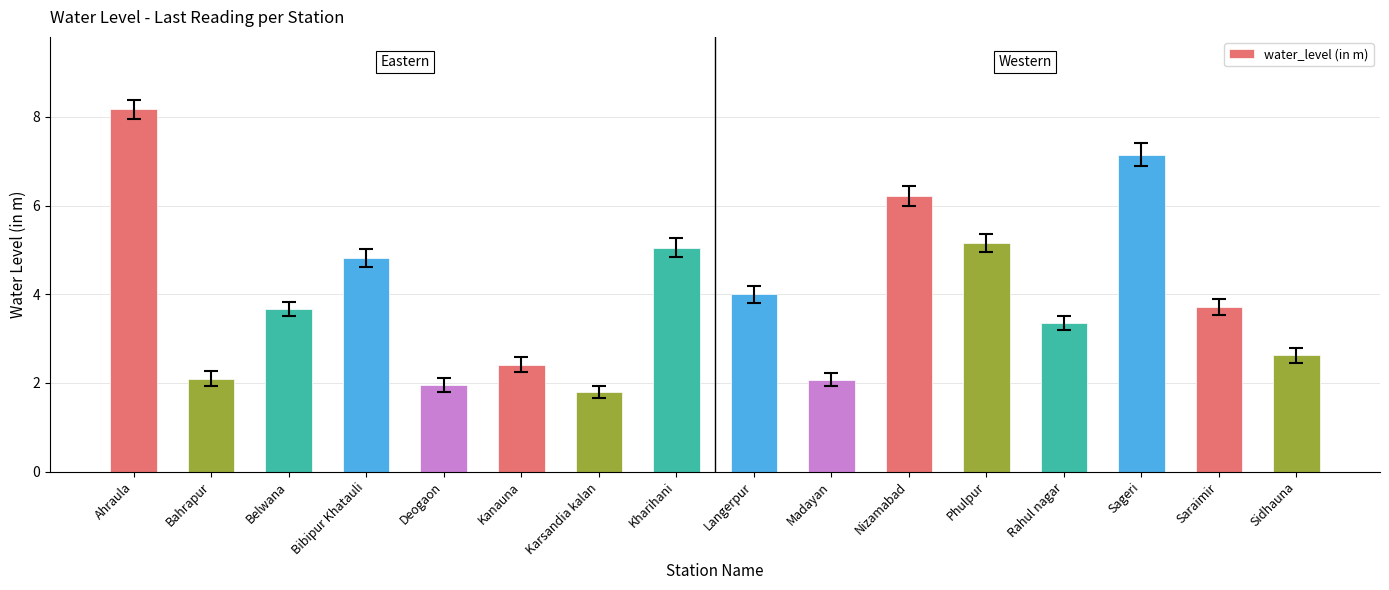

True or false: the data shows 2.6 at Sidhauna.

True